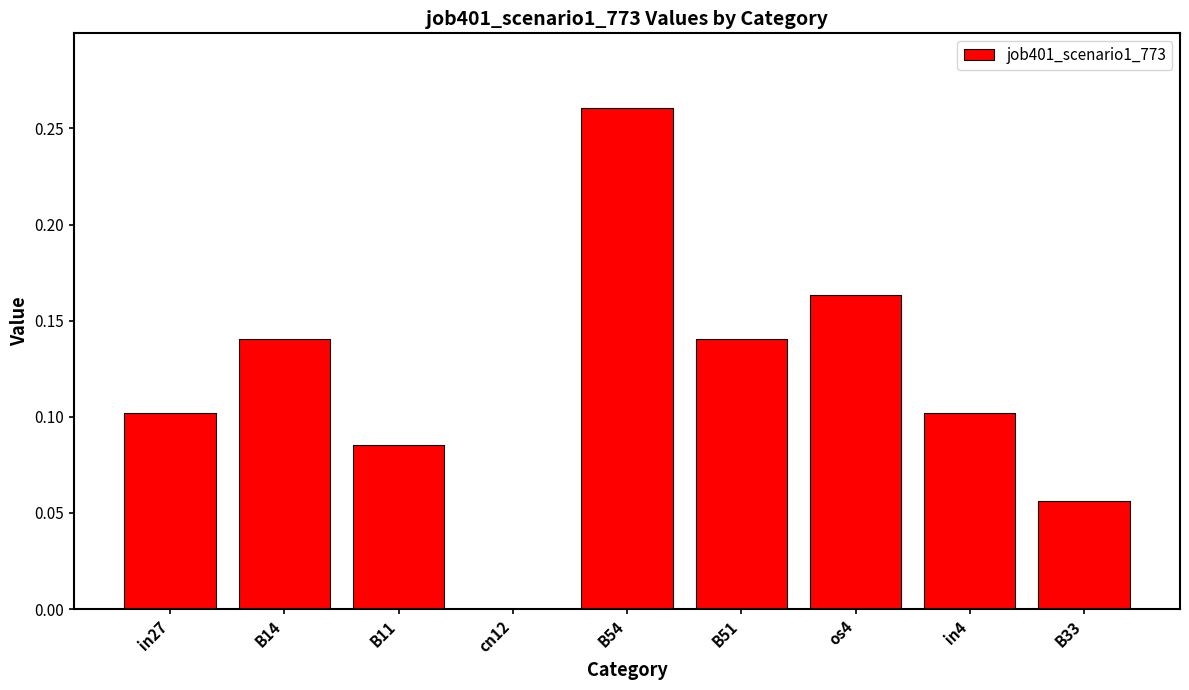

What is the sum of all values?

1.0